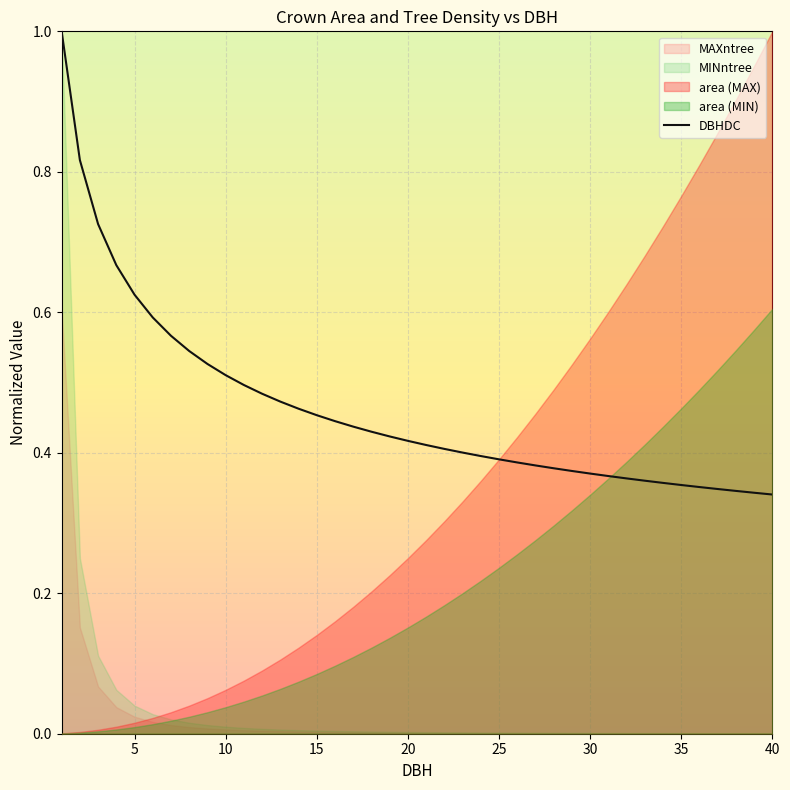

Does the chart display data point markers on the line(s)?

No